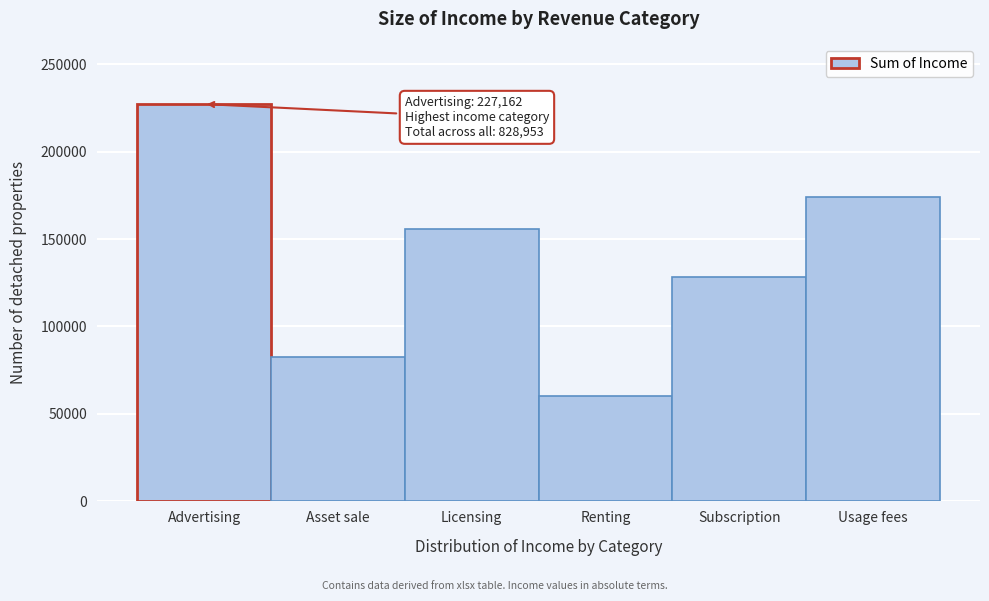

Reading left to right, what are all the values shown in this chart?

227162	82830	155727	60476	128458	174300